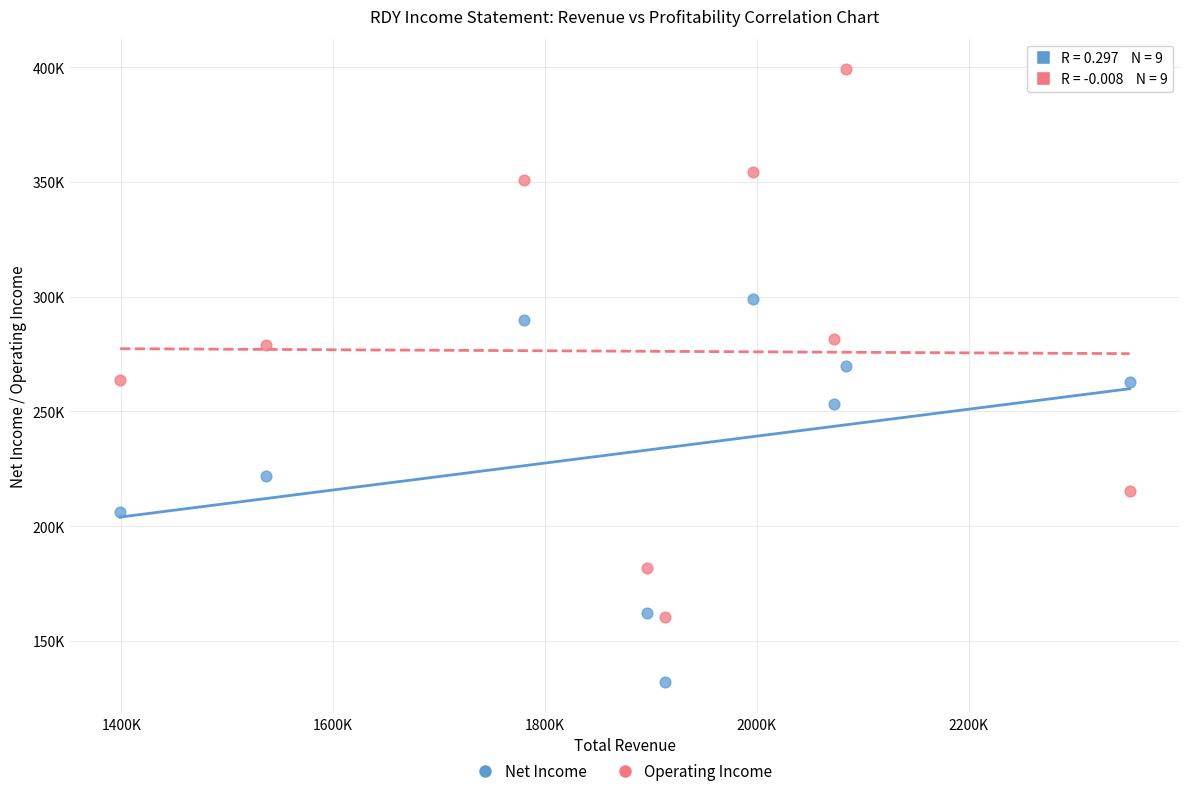

Which series contains the highest Y value?

Operating Income